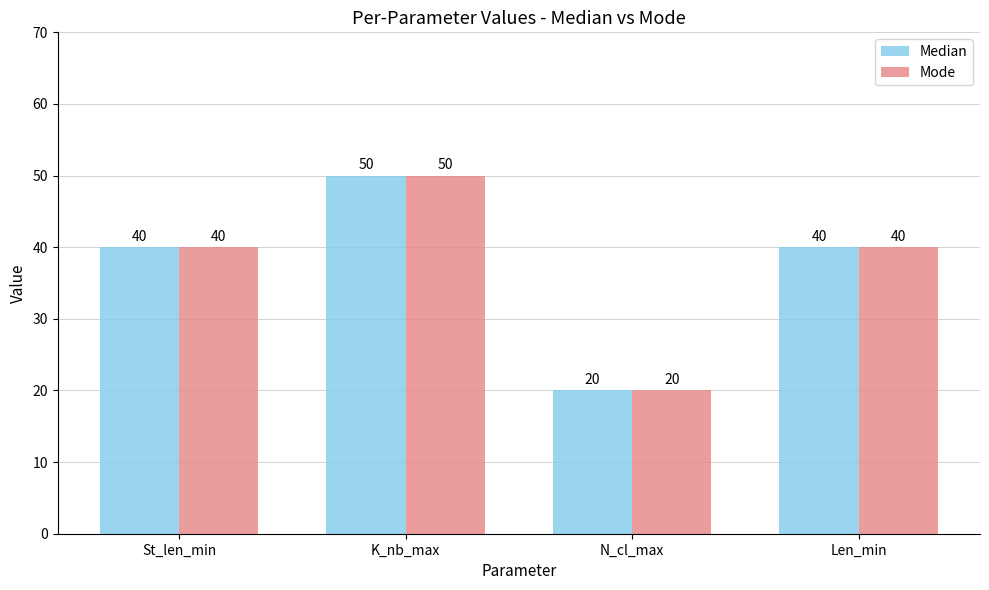

How many values in the Median series are below 40?

1